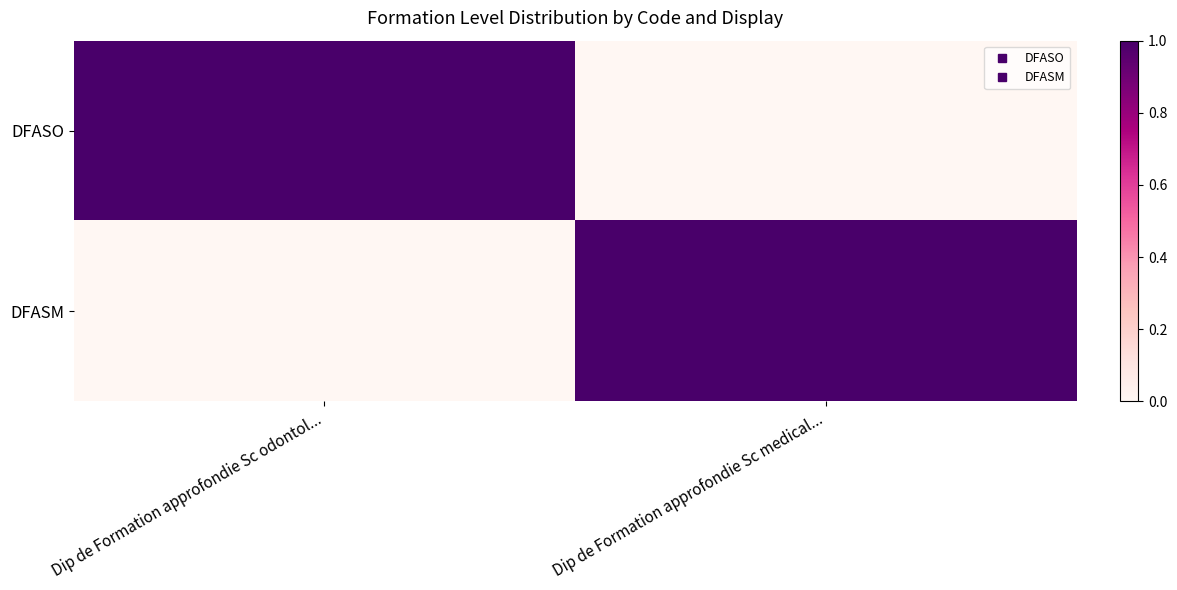

What is the greatest value displayed?

1